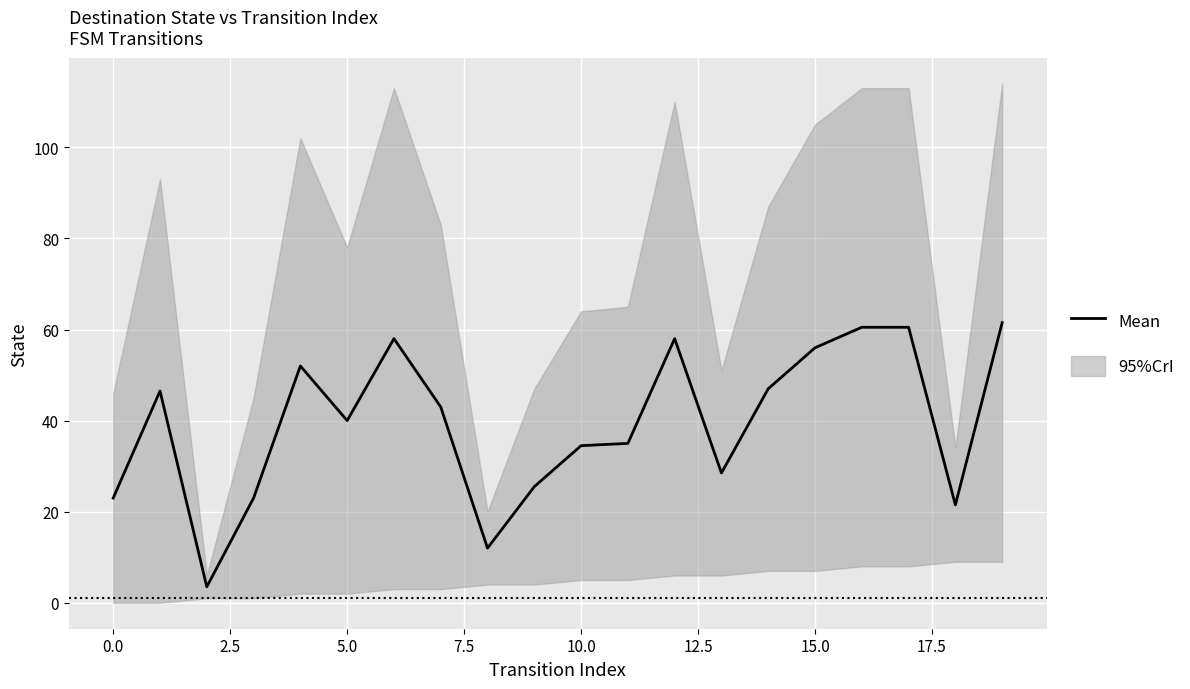

How many data points does each series have?

20